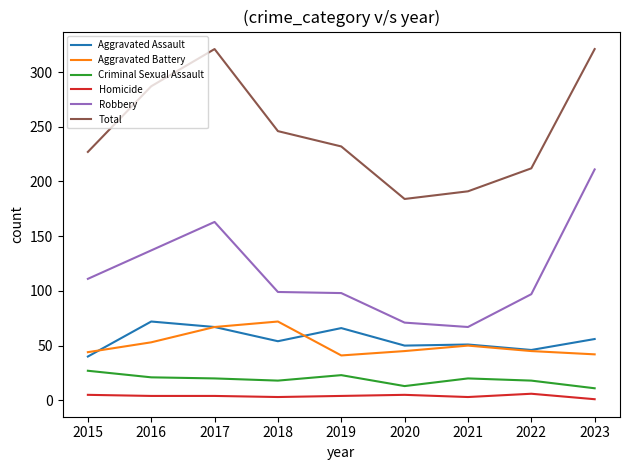

True or false: Homicide has more than 0 interior local peaks.

True